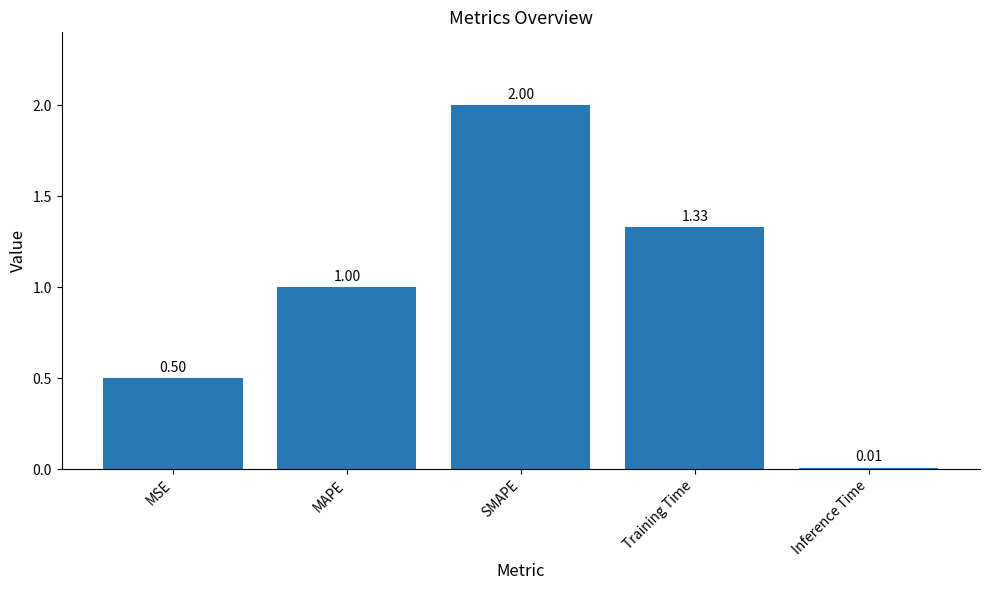

What is the label of the 1st bar from the left?

MSE